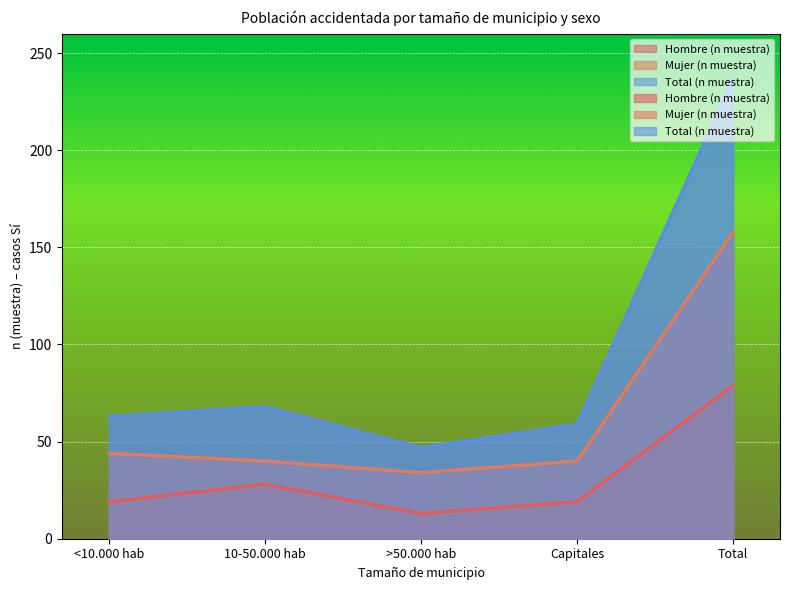

Is the value of Hombre (n muestra) at 10-50.000 hab greater than the value of Total (n muestra) at Capitales?

No